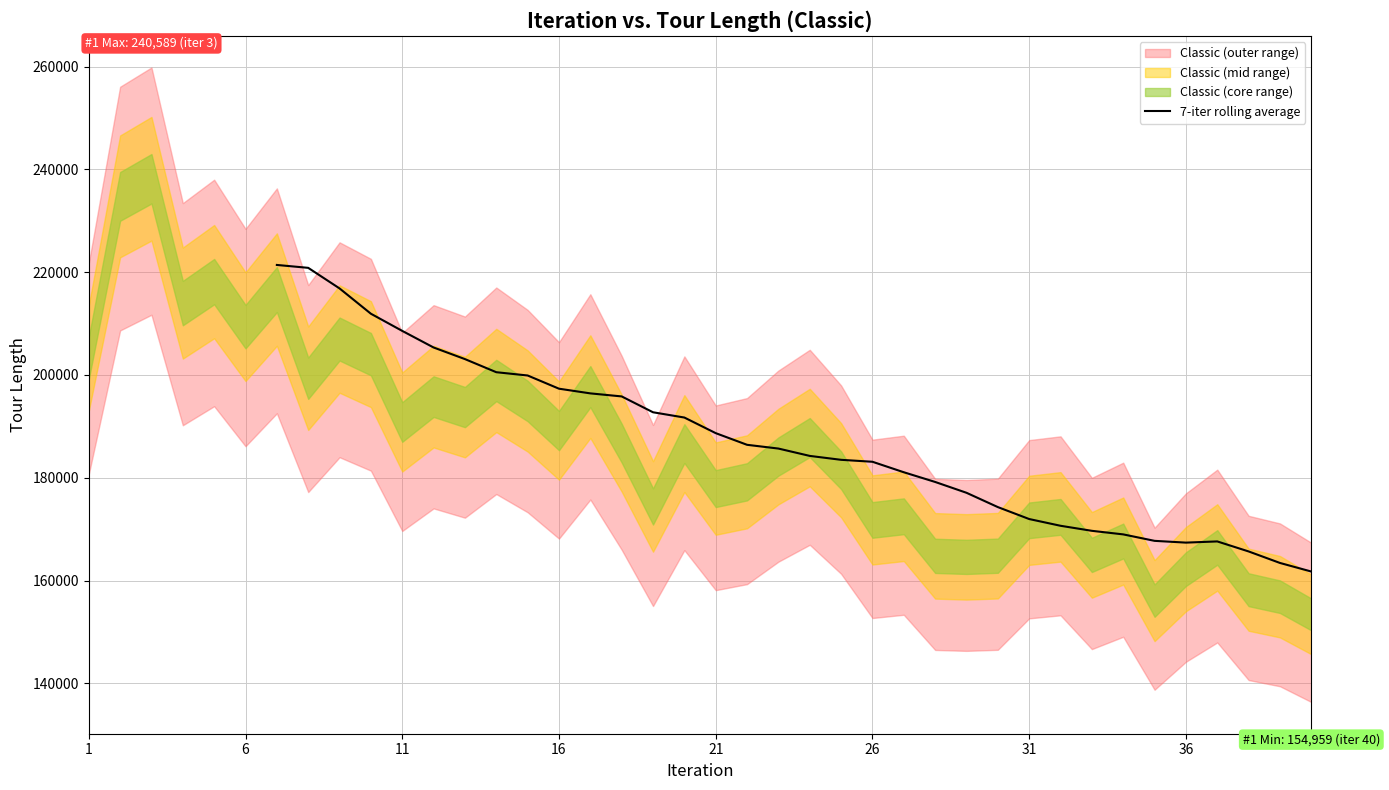

How many points are lower than both their immediate neighbors (excluding endpoints)?

1